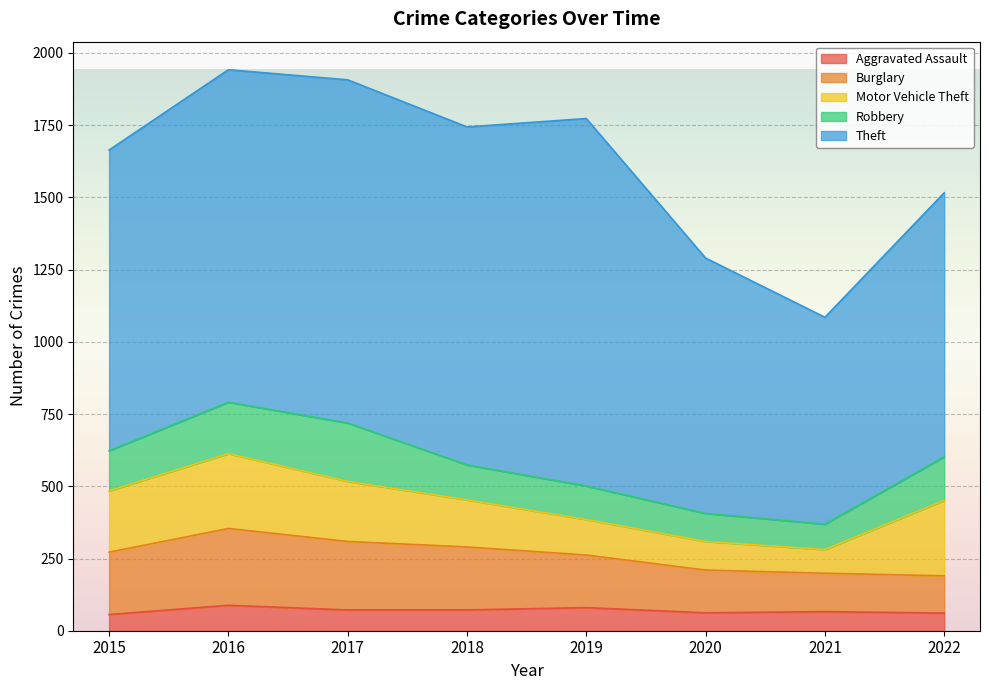

At which label is Burglary closest to 197?

2019